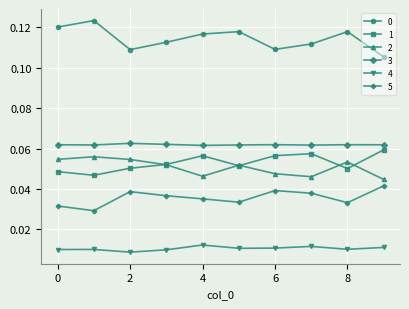

What is the sum of all 1 values?

0.5